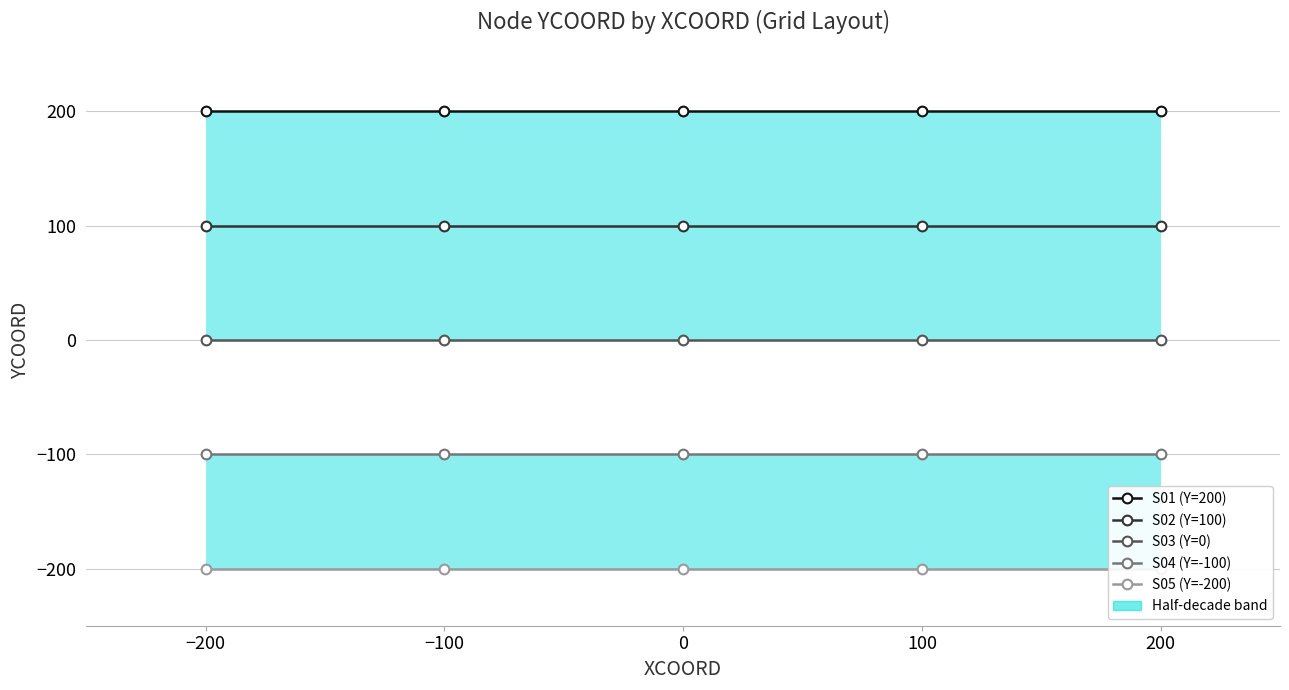

True or false: S04 (Y=-100) and S02 (Y=100) intersect in this chart.

False